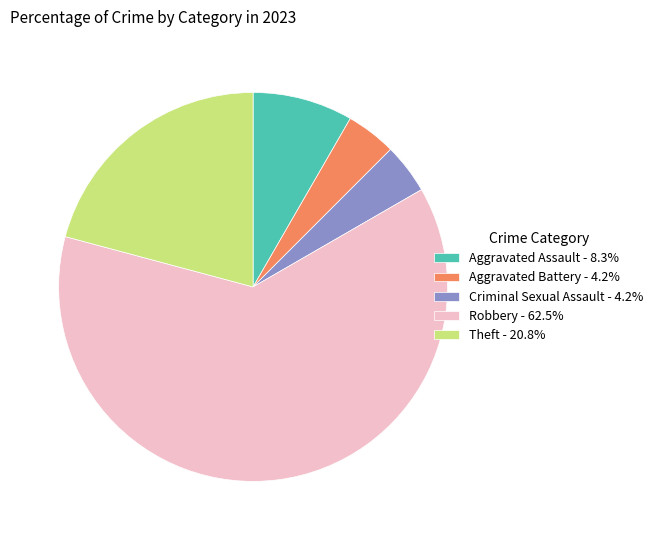

What is the largest slice in the pie chart?

Robbery